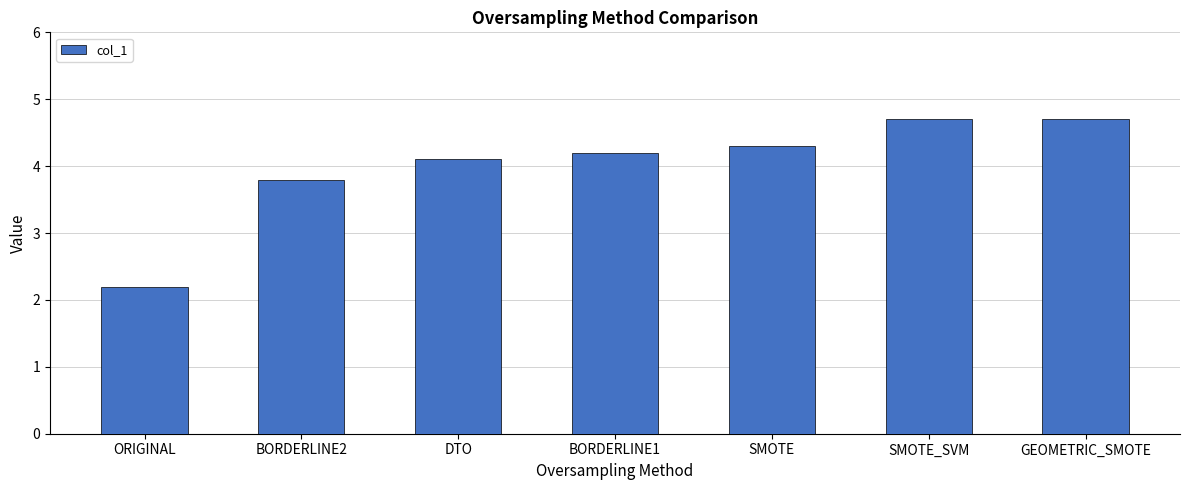

What is the greatest value displayed?

4.7